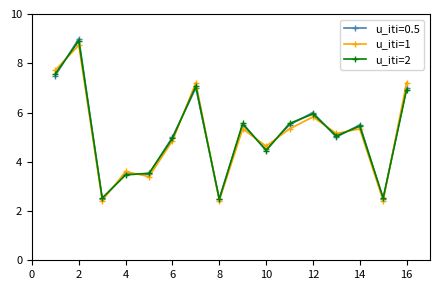

In u_iti=2, how many points are lower than both neighbors (excluding endpoints)?

5